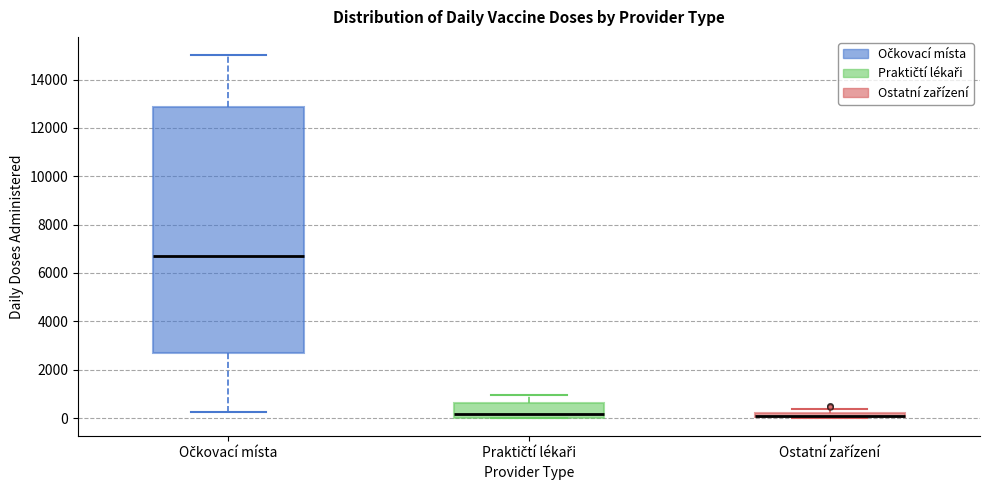

Comparing the boxes themselves (not the whiskers), which one is the tallest?

Očkovací místa